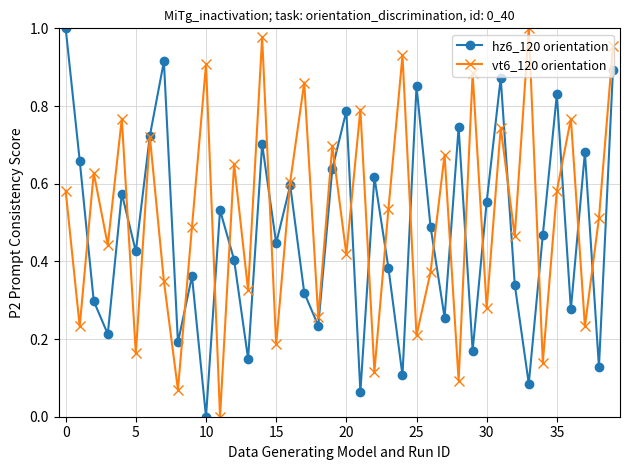

After their last crossing, which series has the higher values: hz6_120 orientation or vt6_120 orientation?

vt6_120 orientation